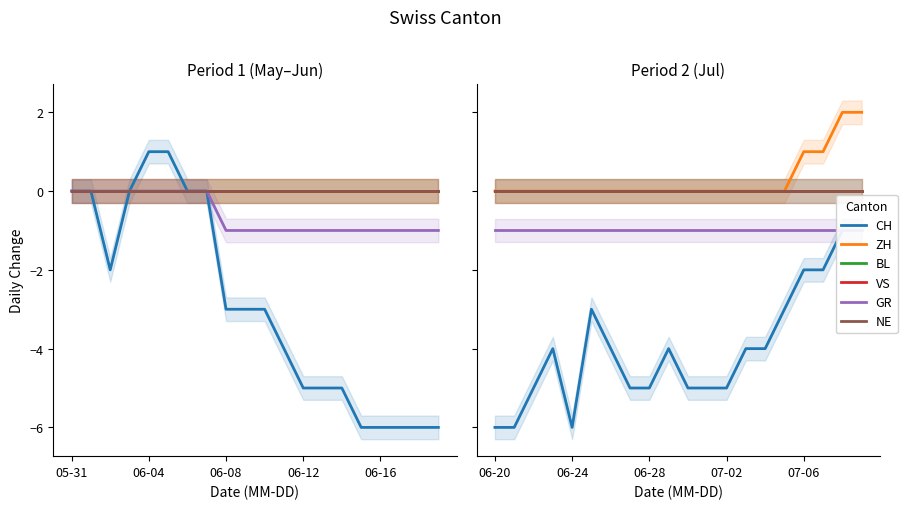

What is the total value across all series at 07-06?

-2